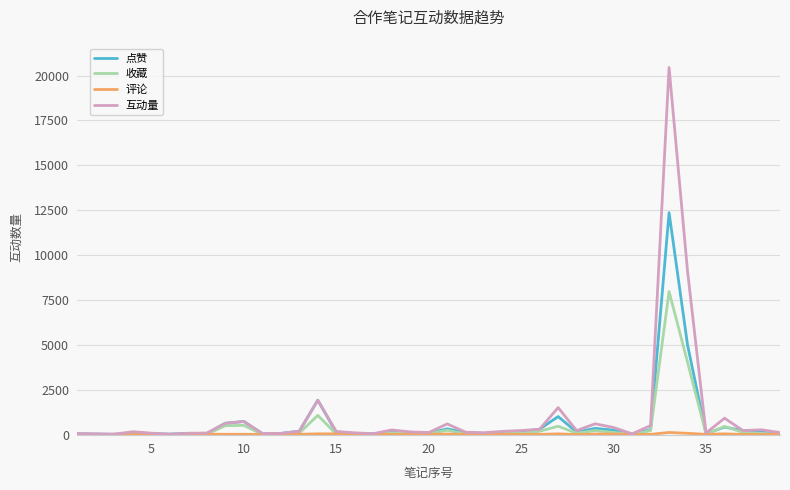

What is the difference between the second highest and second lowest values in the 点赞 series?

4966